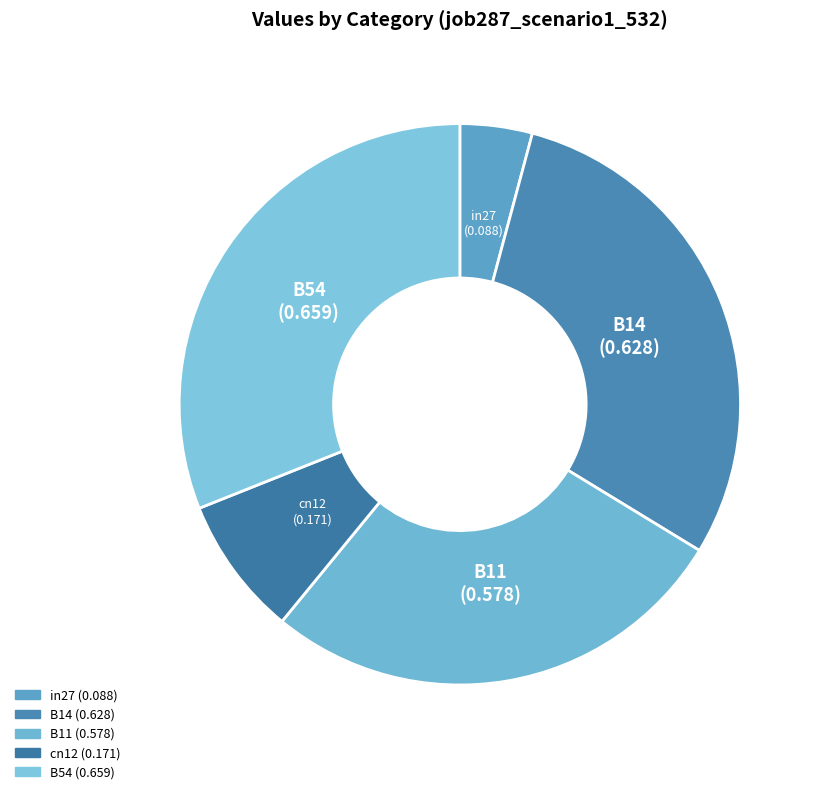

True or false: in27 accounts for 15% of the total.

False